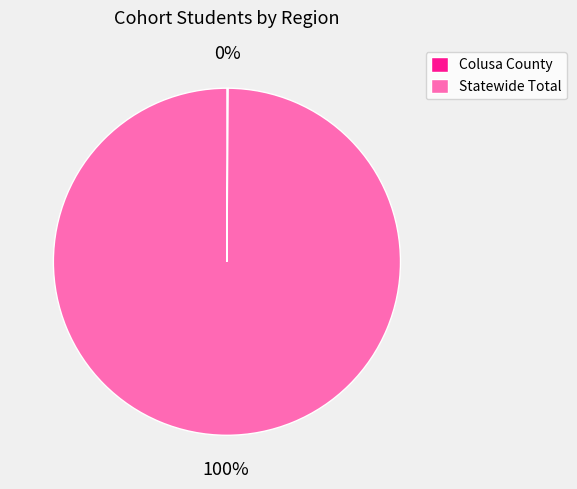

The Statewide Total slice represents 85% of the pie. True or false?

False